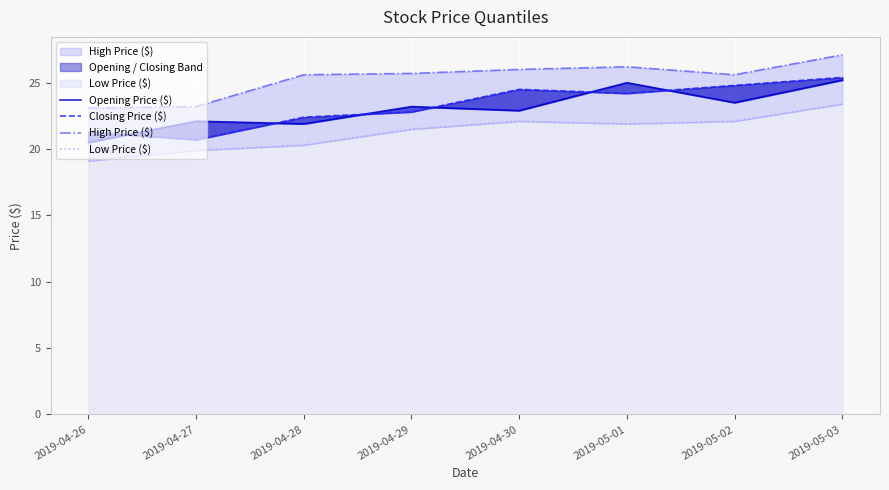

What is the label of the 6th point from the right?

2019-04-28